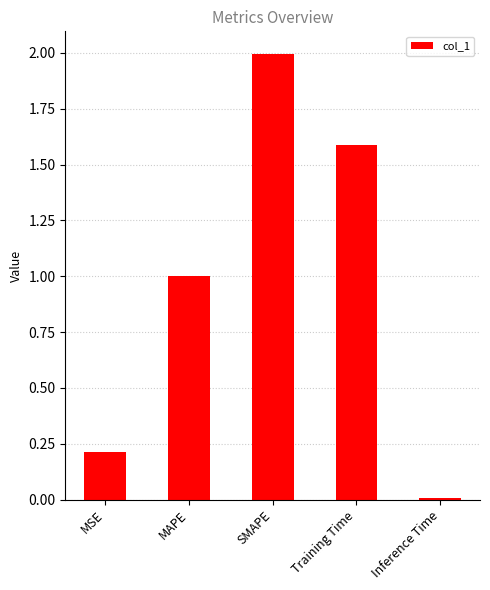

Rank the categories by value from highest to lowest.

SMAPE, Training Time, MAPE, MSE, Inference Time